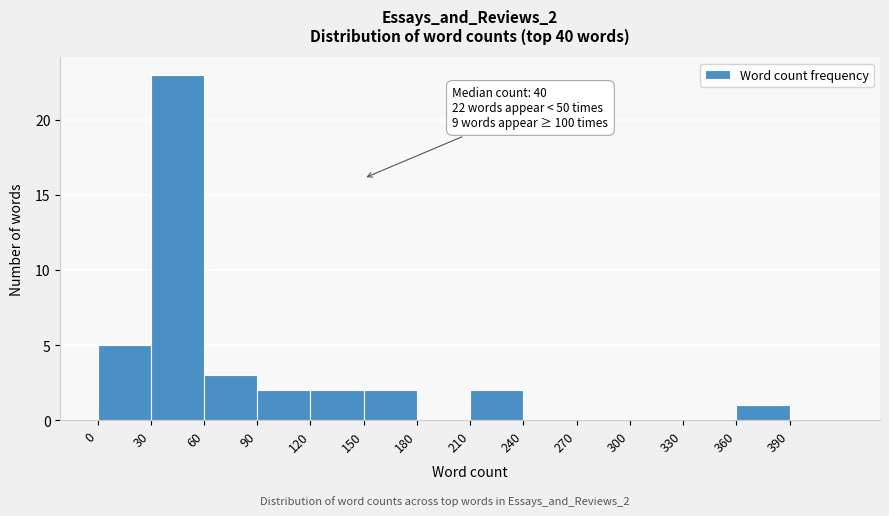

Which range on the x-axis has the tallest bar?

30 to 60